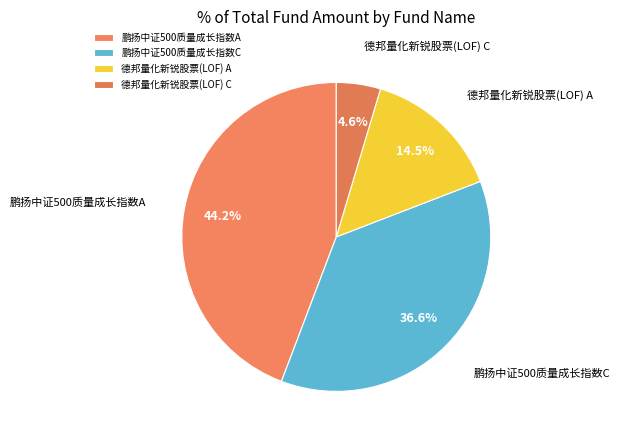

Which category has the smallest portion of the pie?

德邦量化新锐股票(LOF) C